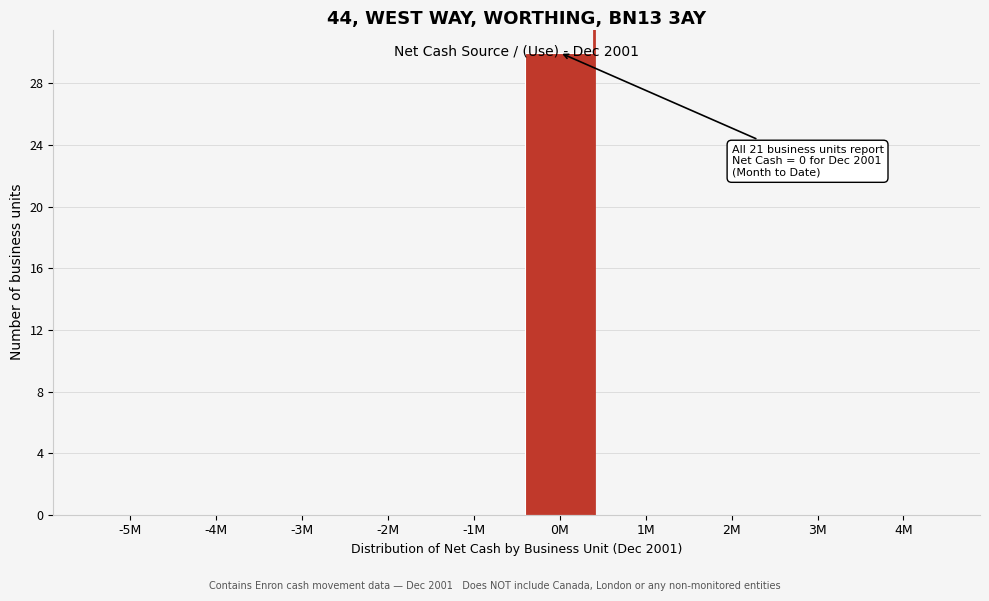

What is the change in value from 0M to 3M?

-30